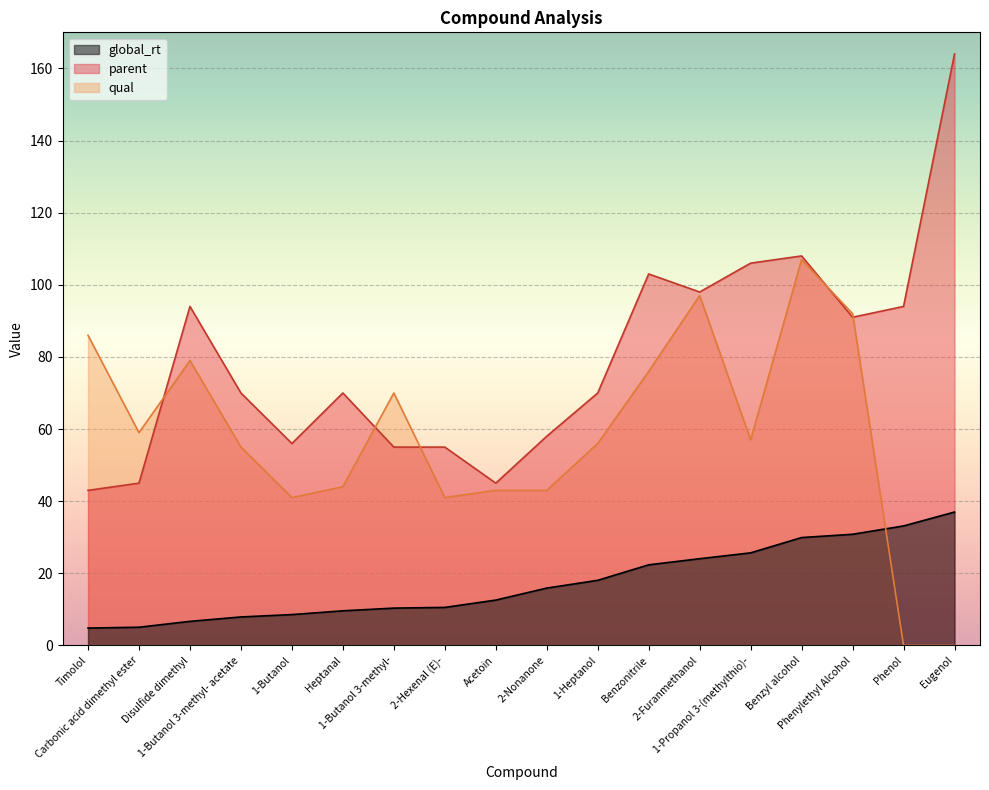

True or false: qual has a value of 77.1 at 2-Nonanone.

False